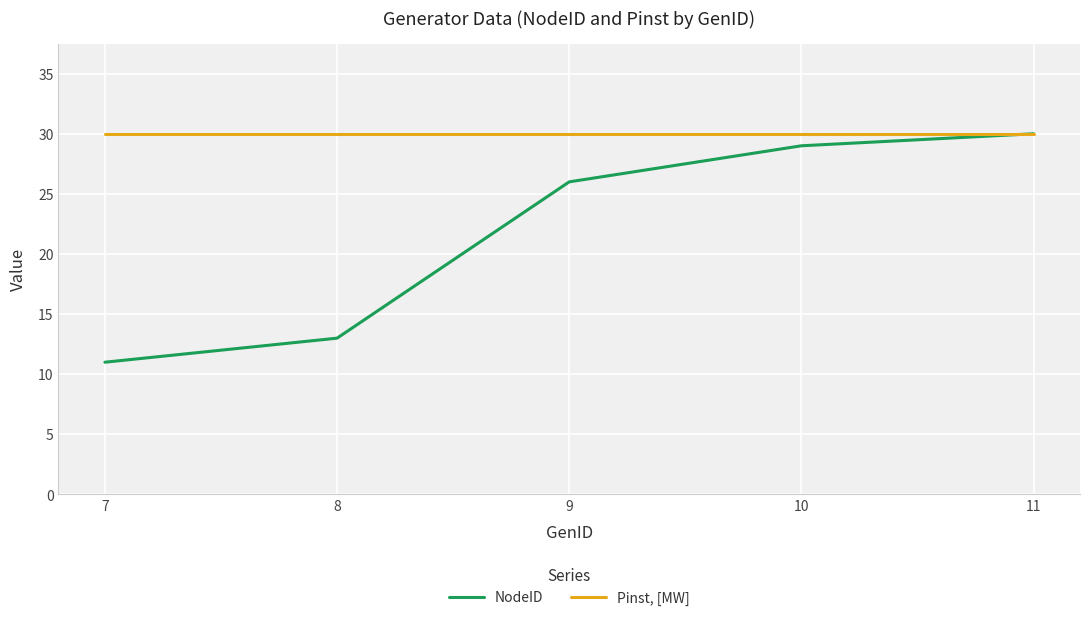

Reading left to right, what are all the values shown in this chart?

NodeID: 11	13	26	29	30
Pinst, [MW]: 30	30	30	30	30